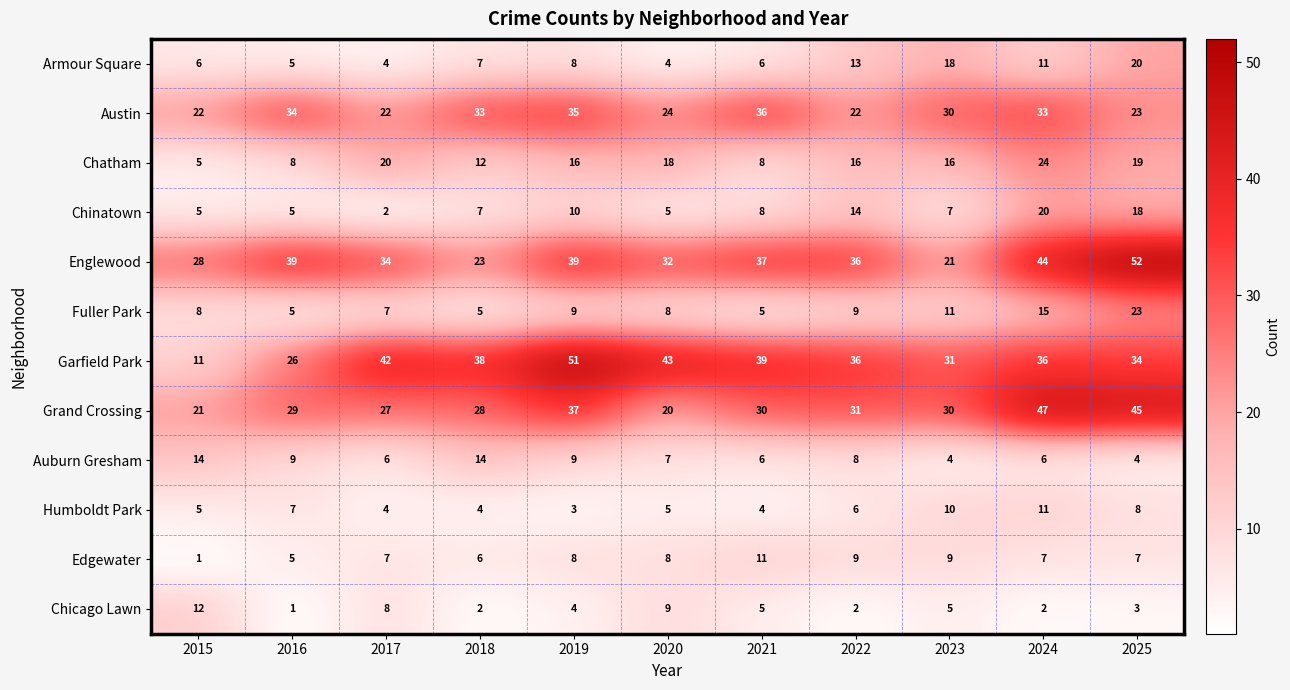

What is the difference between the Auburn Gresham values at 2015 and 2016?

5